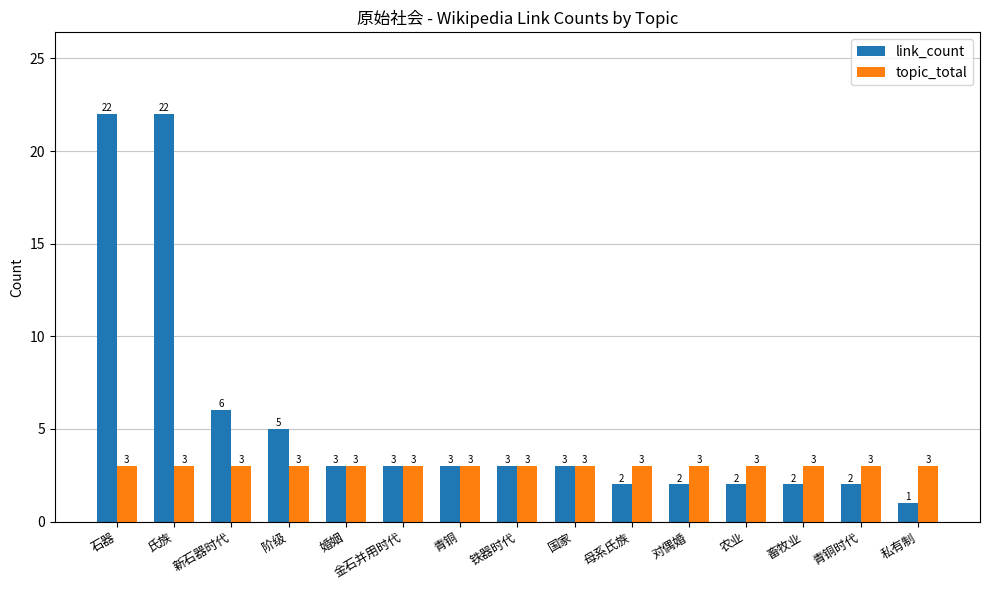

The link_count series shows 5 at 阶级. True or false?

True